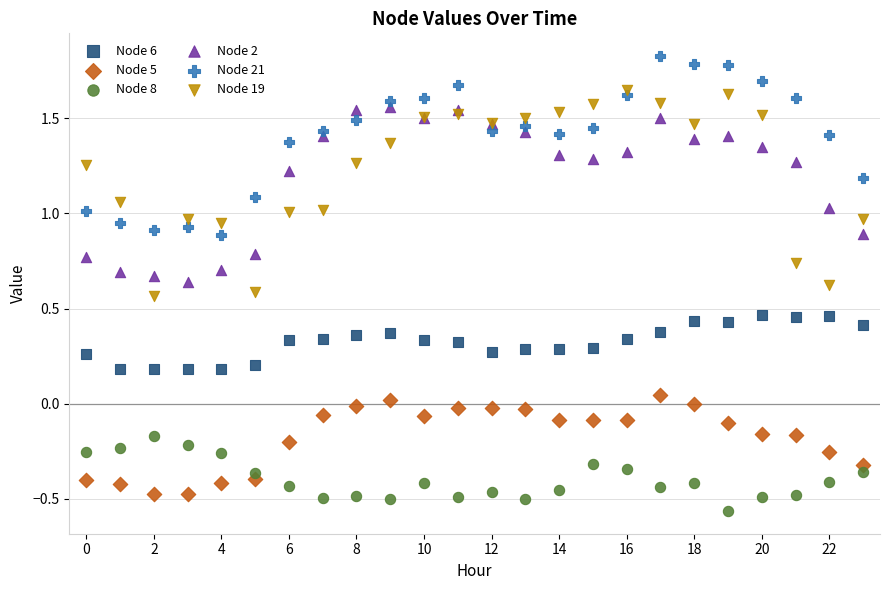

Which series reaches the maximum Y coordinate?

Node 21